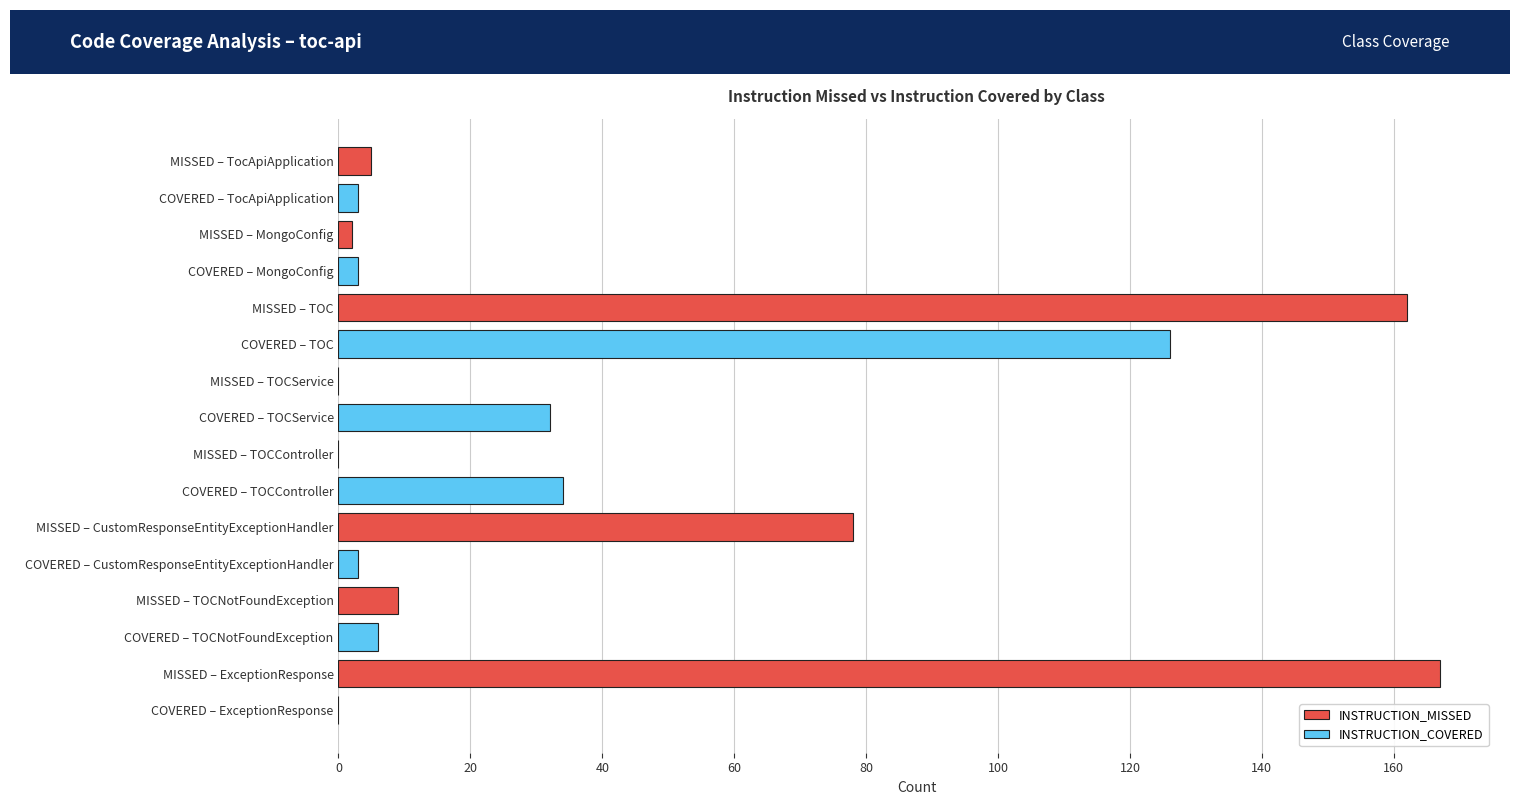

Where is INSTRUCTION_COVERED nearest to the value 63?

MISSED – TOCController